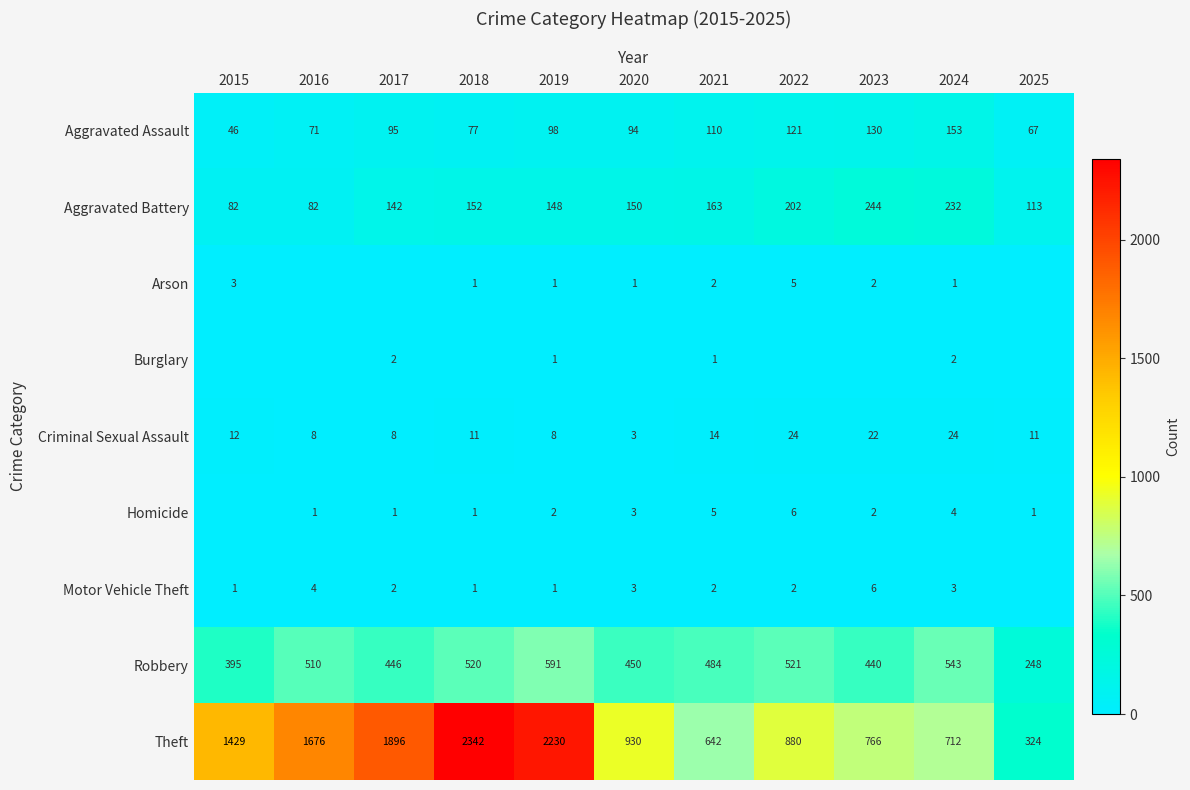

What is the spread (max minus min) of values at 2025?

324